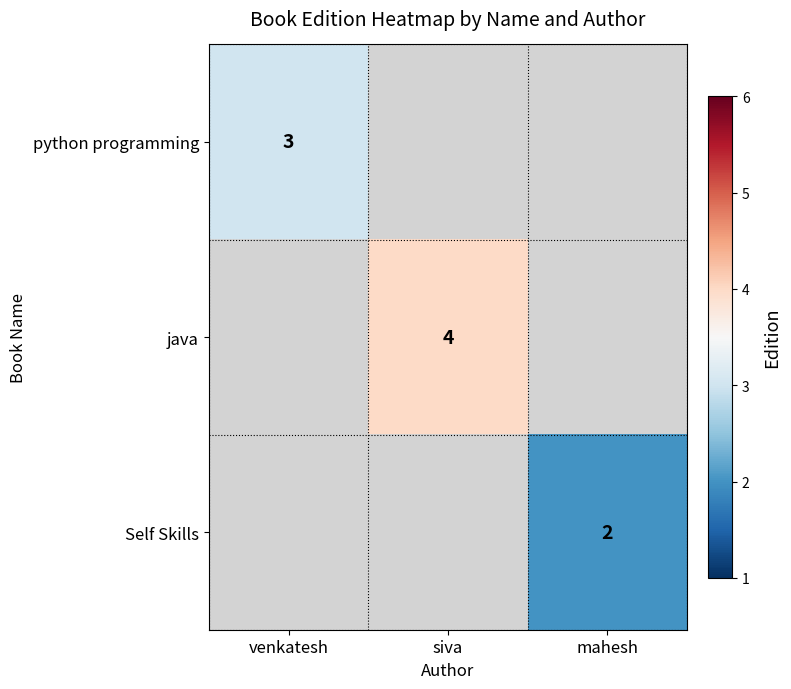

True or false: java has a value of 7 at siva.

False